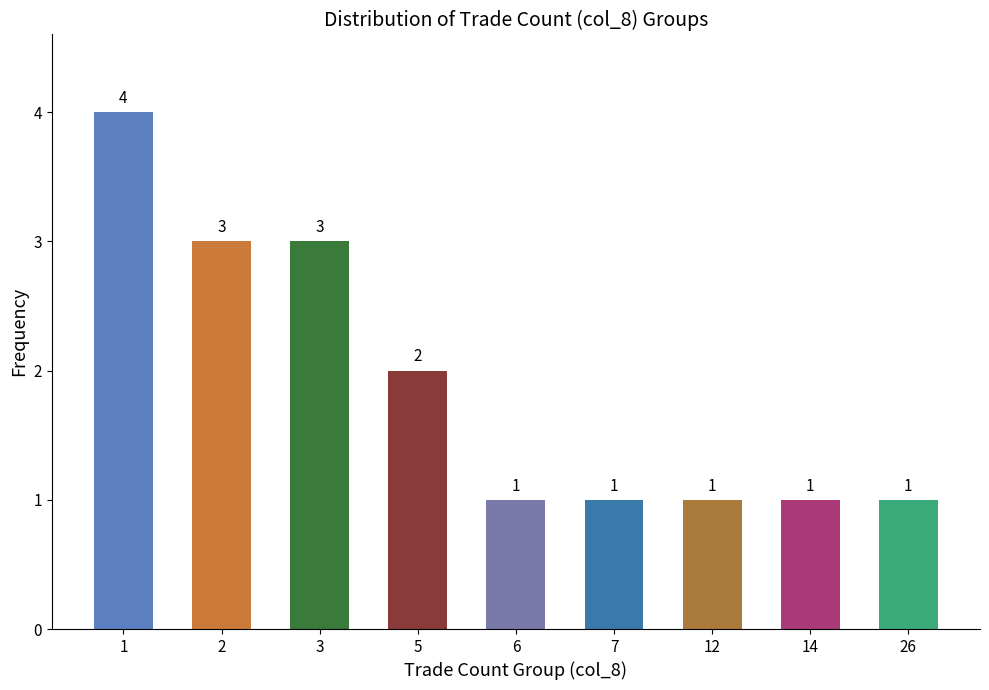

What is the value of the 1st bar from the left?

4